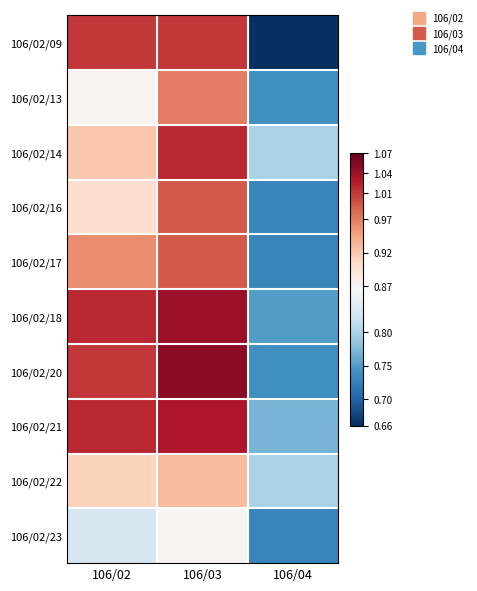

At which category does the chart reach its minimum across all series?

106/04